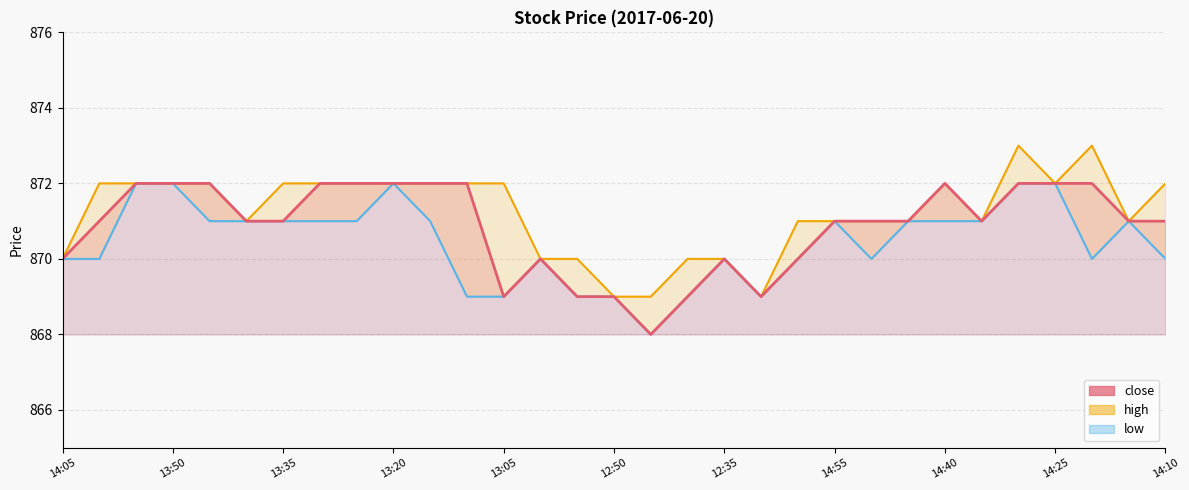

What is the approximate value of low at 14:55?

871